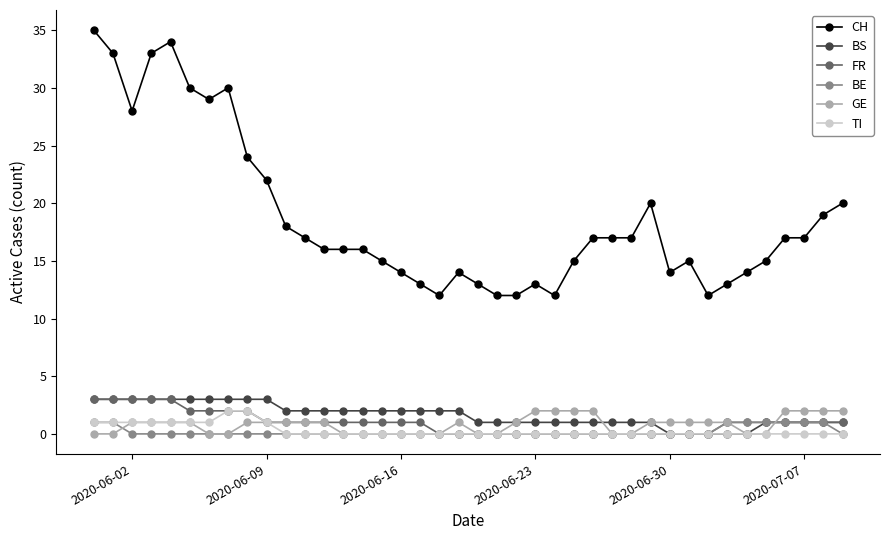

Which series has the largest range (max minus min)?

CH